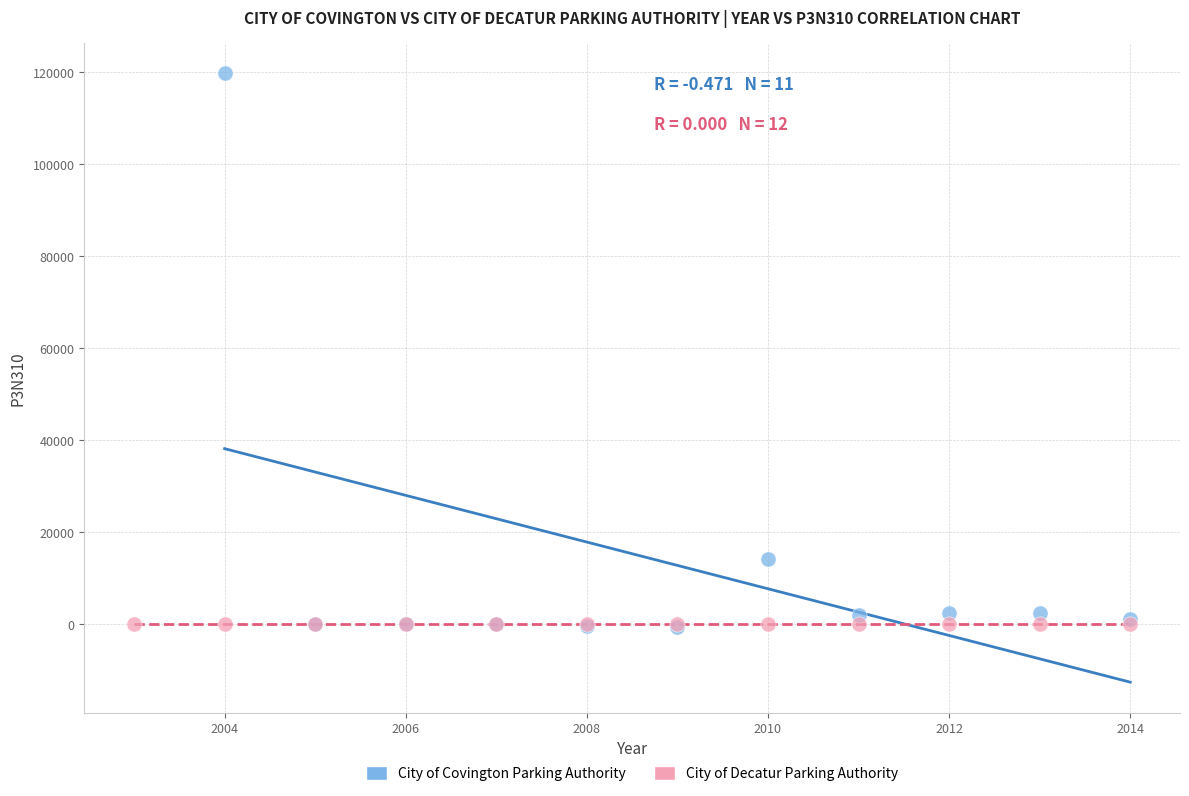

Which series contains the highest Y value?

City of Covington Parking Authority